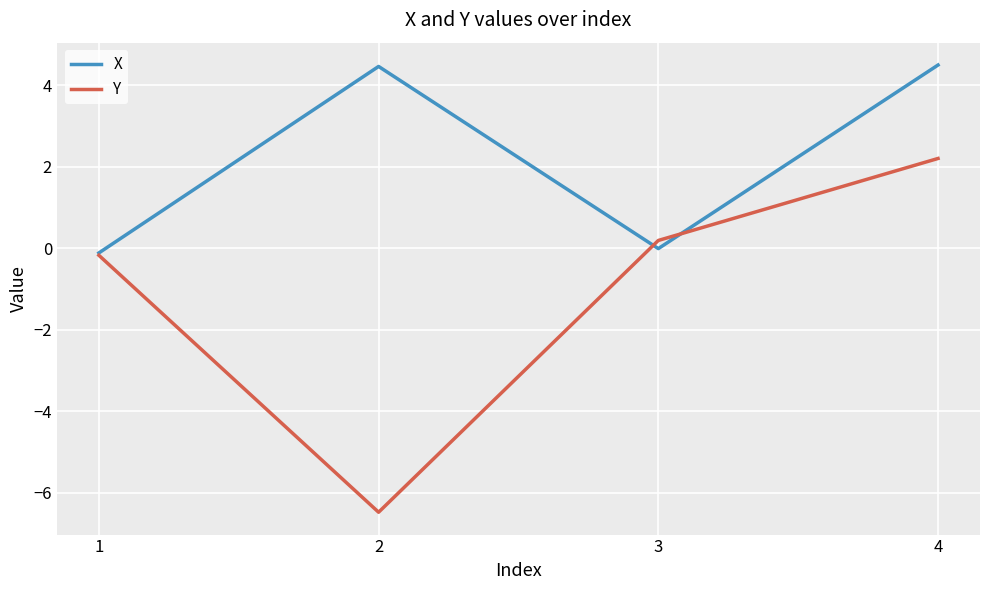

How many lines are shown in the chart?

2